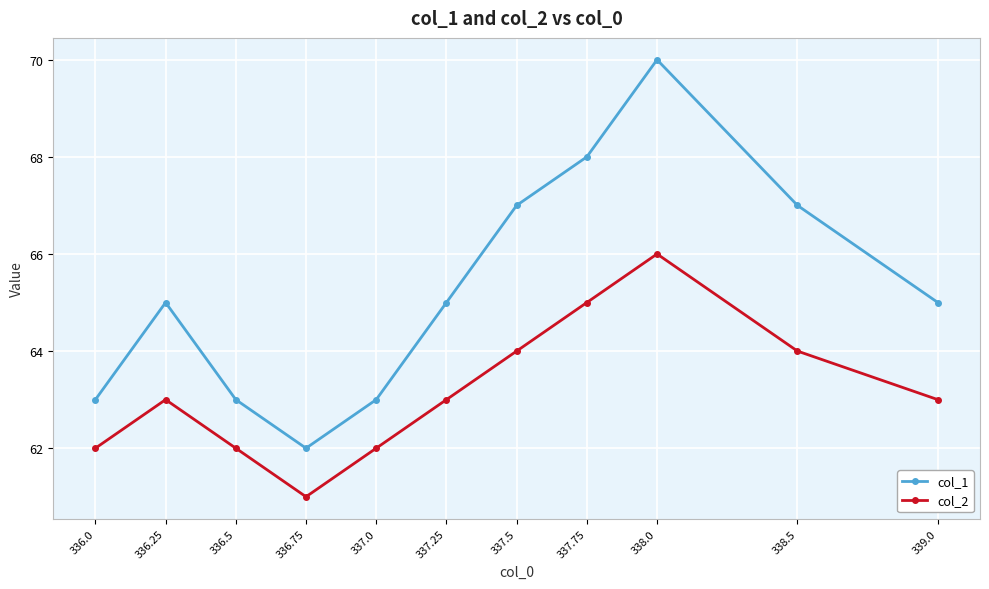

Reading left to right, transcribe all the data shown in this chart.

col_1: 336.0=63	336.25=65	336.5=63	336.75=62	337.0=63	337.25=65	337.5=67	337.75=68	338.0=70	338.5=67	339.0=65
col_2: 336.0=62	336.25=63	336.5=62	336.75=61	337.0=62	337.25=63	337.5=64	337.75=65	338.0=66	338.5=64	339.0=63